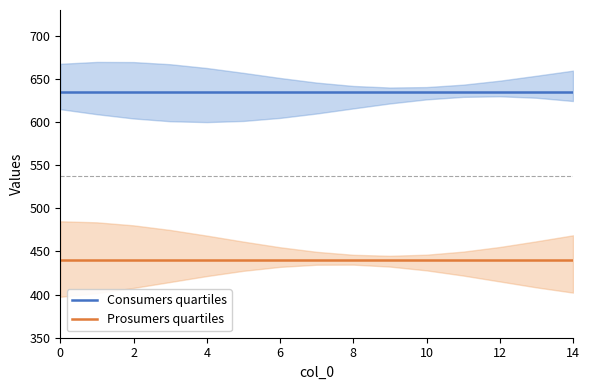

How many data points does each series have?

15